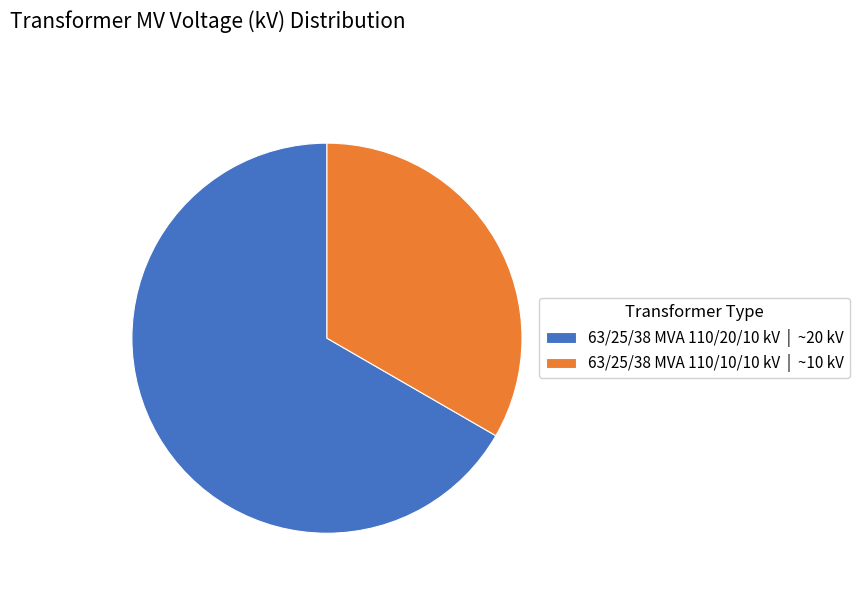

Do 63/25/38 MVA 110/10/10 kV | ~10 kV and 63/25/38 MVA 110/20/10 kV | ~20 kV together represent more than half of the pie?

Yes